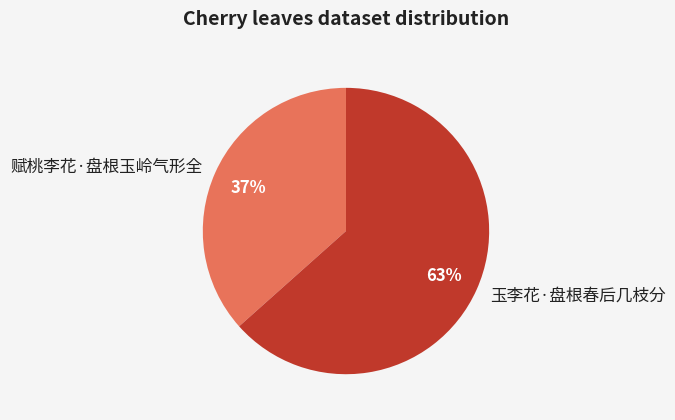

Which has a higher value, 玉李花·盘根春后几枝分 or 赋桃李花·盘根玉岭气形全?

玉李花·盘根春后几枝分